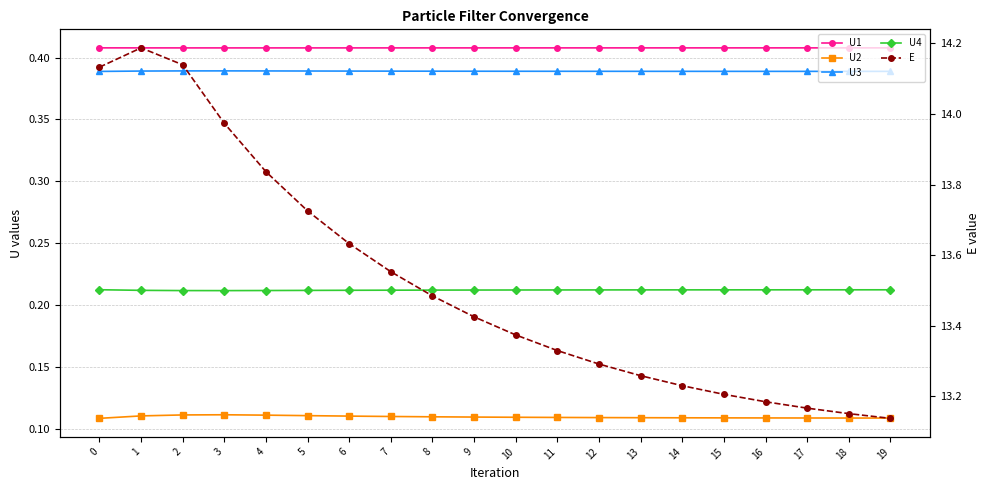

What is the difference between the highest and lowest values at 2?

14.0